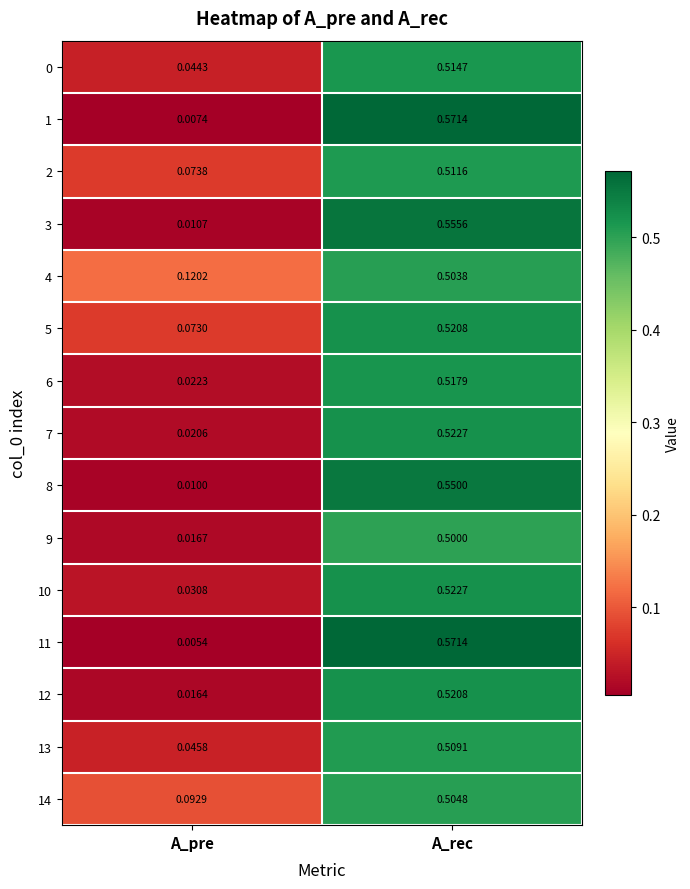

At which category does the chart reach its peak across all series?

A_rec